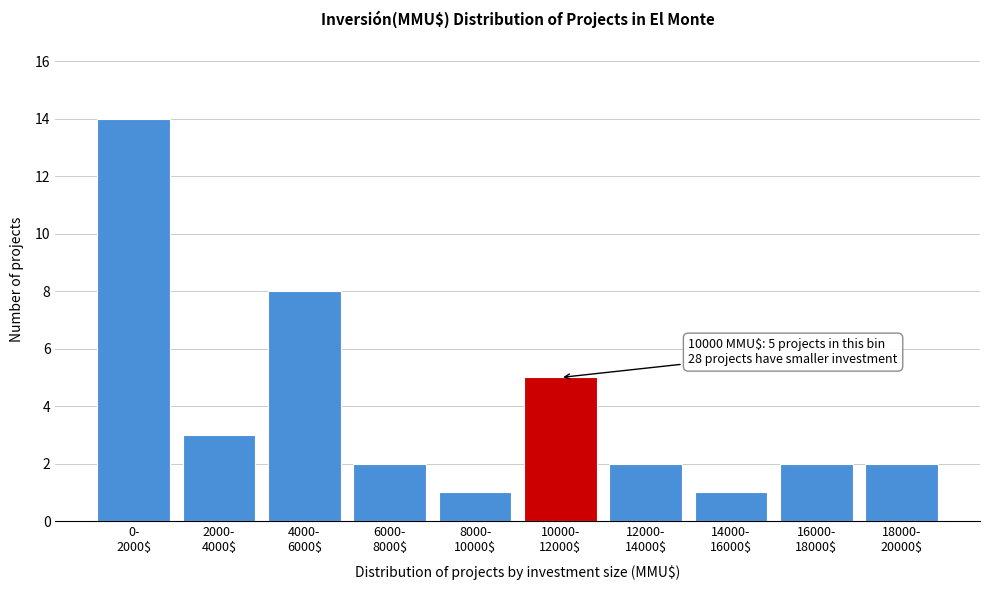

Reading left to right, transcribe all the data shown in this chart.

14	3	8	2	1	5	2	1	2	2